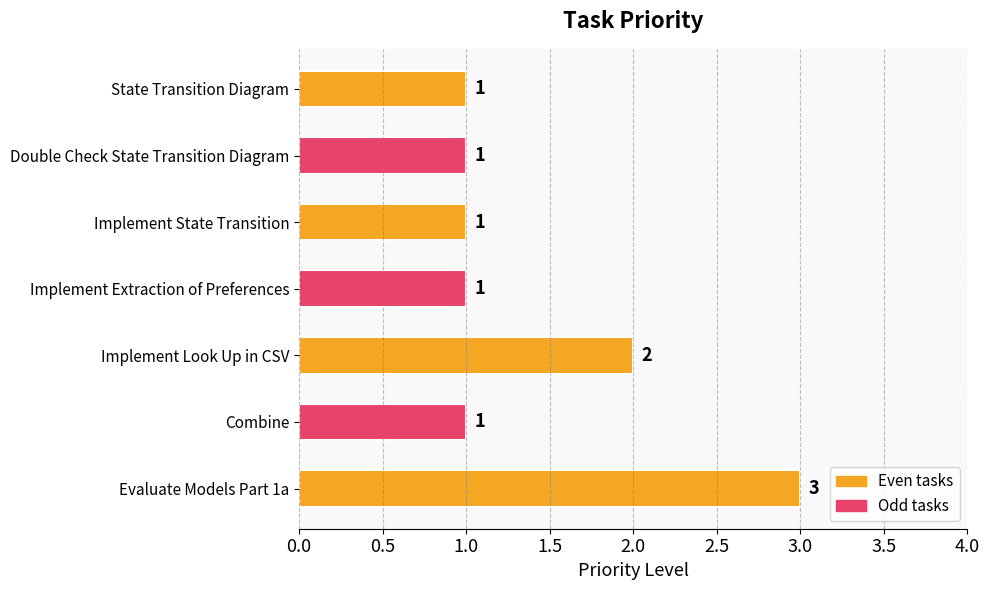

What is the difference between the maximum and minimum values?

2